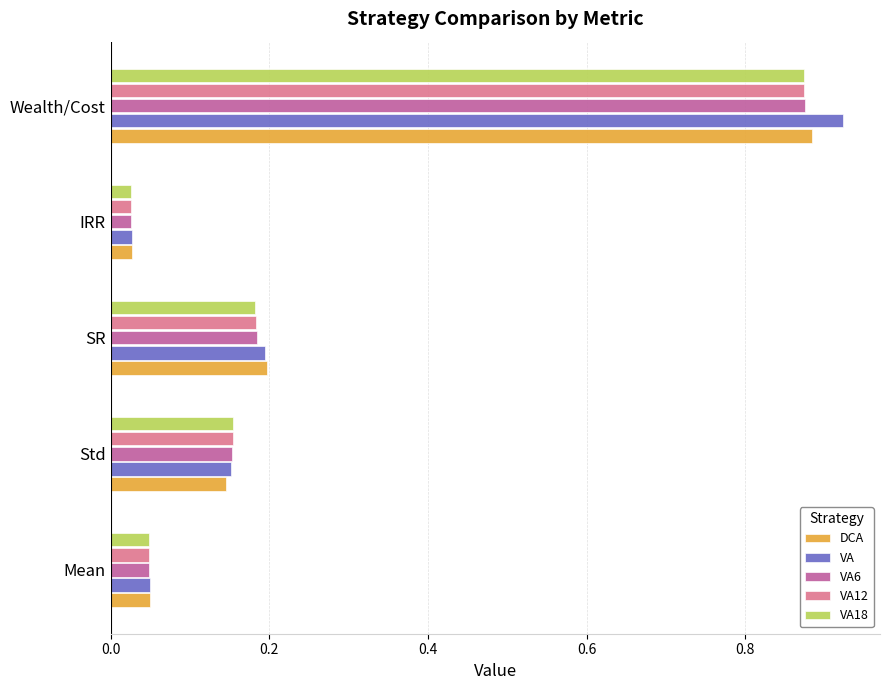

What is the difference between the maximum and minimum values in the VA18 series?

0.8